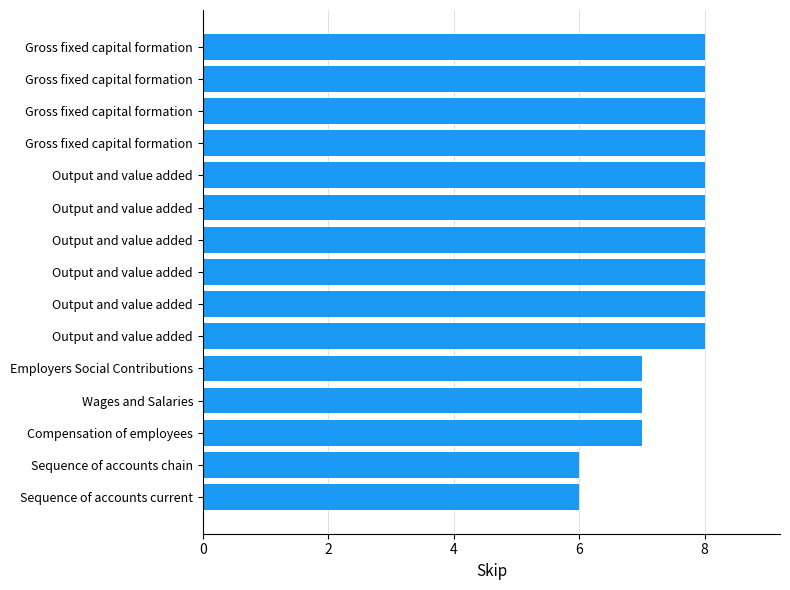

Does the chart contain stacked bars?

No